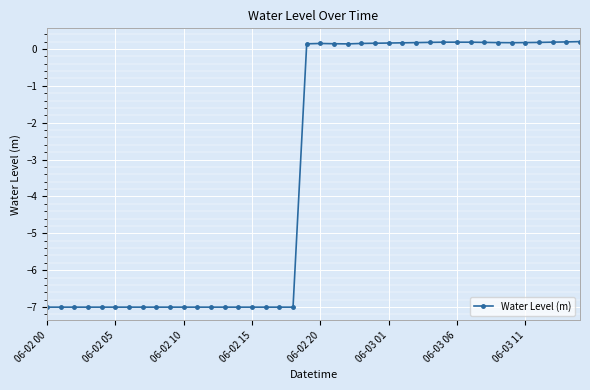

How many lines are shown in the chart?

1